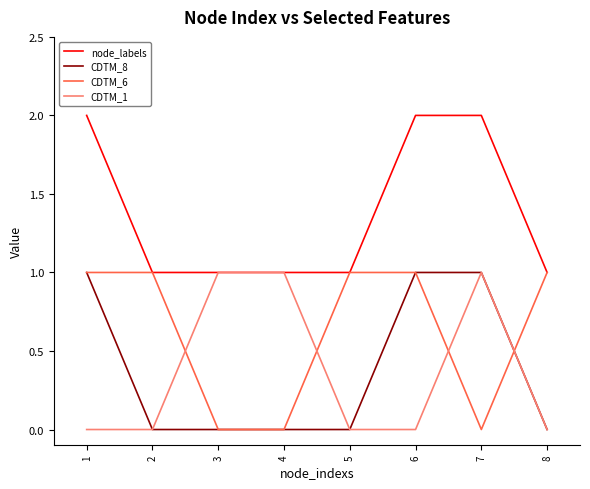

What is the greatest value displayed?

2